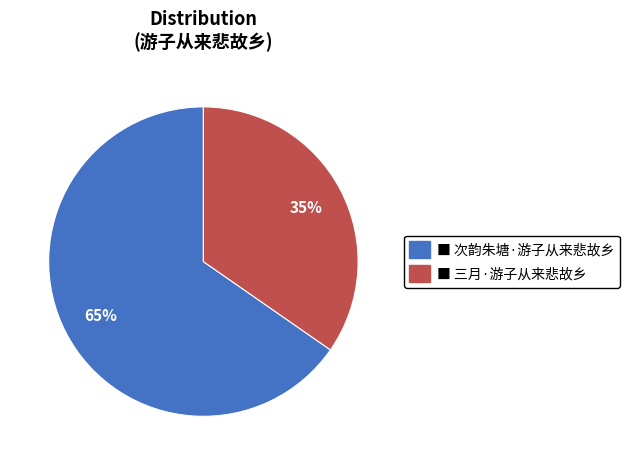

To the nearest percent, what is the average slice percentage?

50%